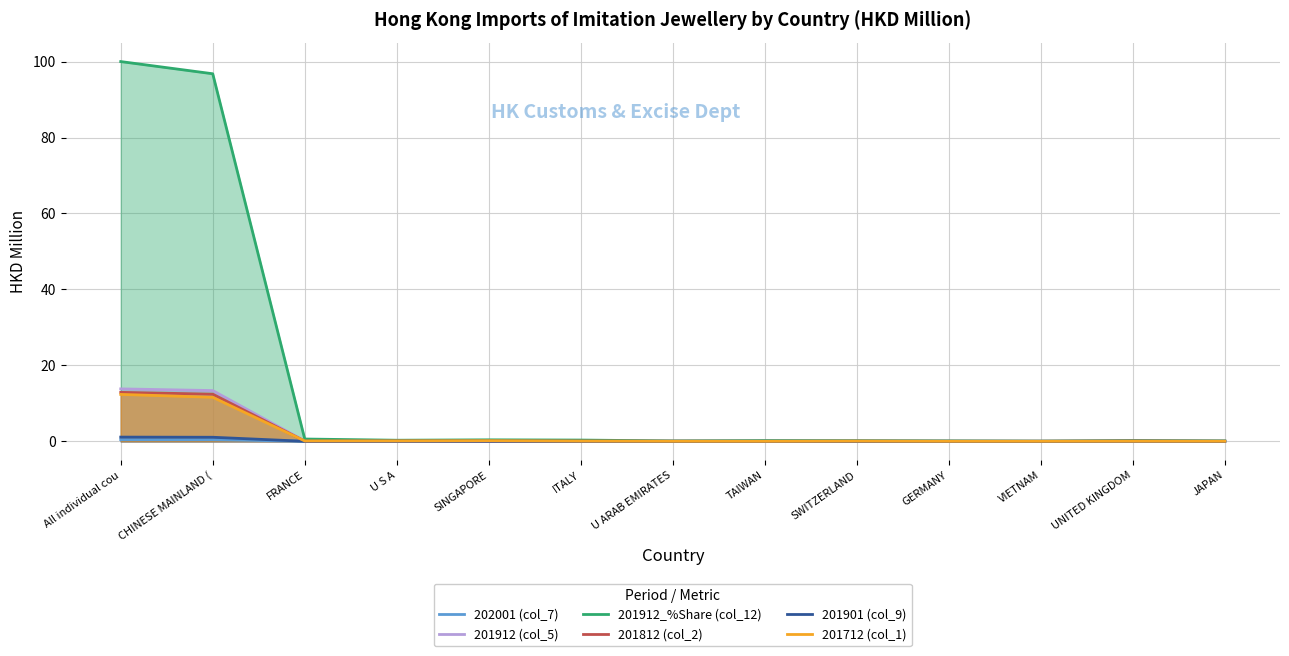

Does the chart display data point markers on the line(s)?

No